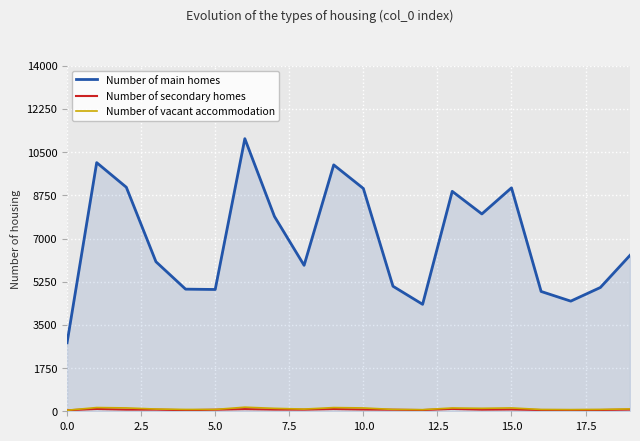

True or false: Number of vacant accommodation and Number of main homes cross at least once.

False